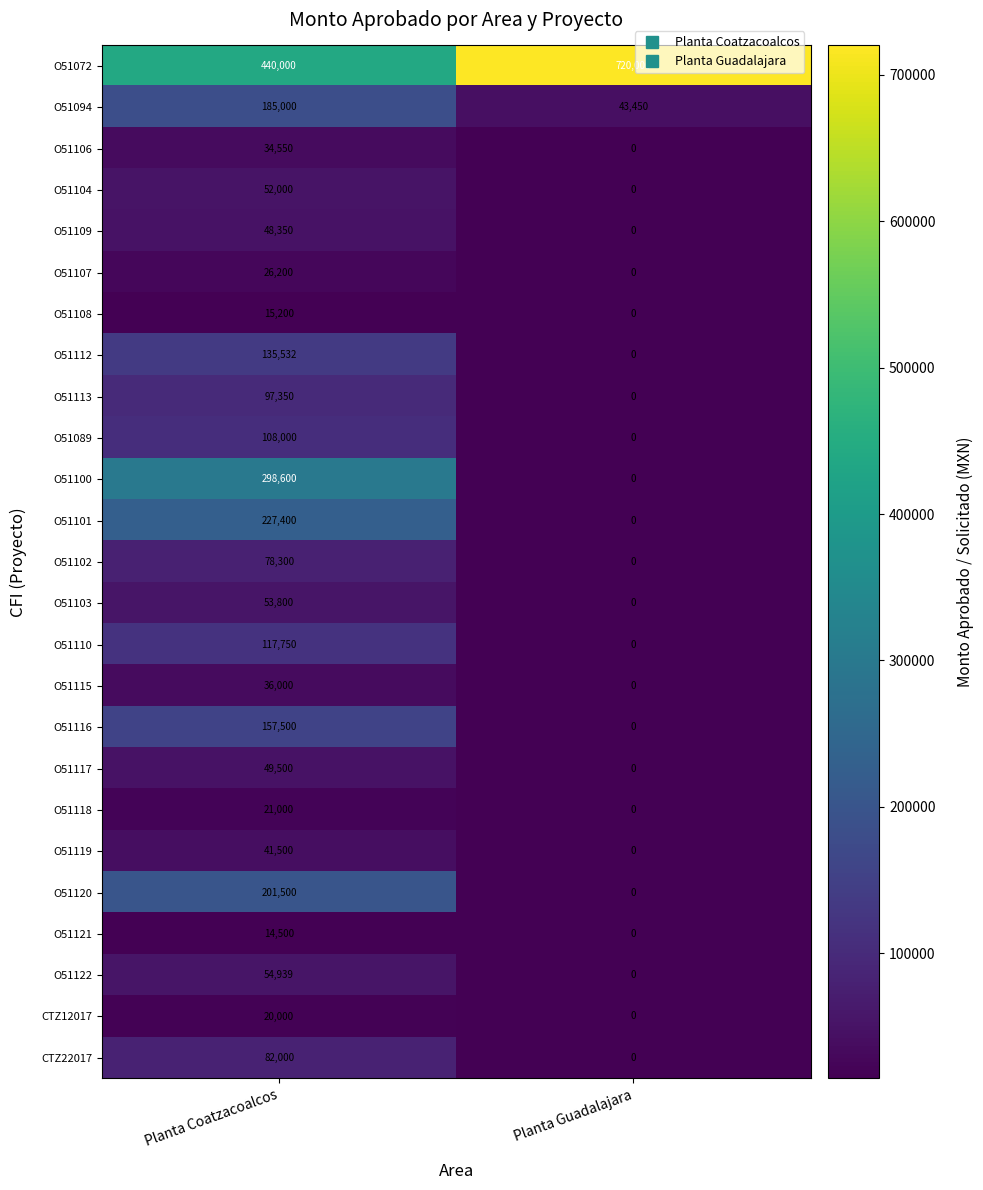

How many values in the O51102 series are below 78300?

1